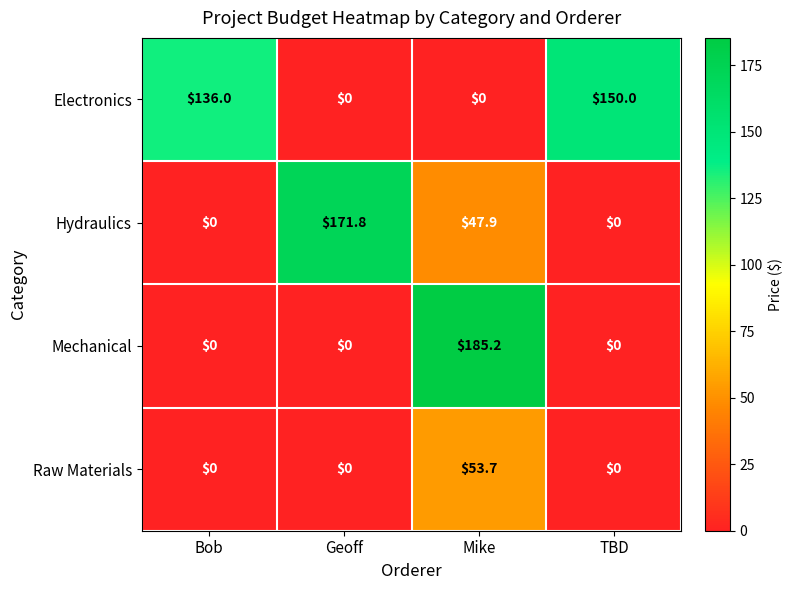

What is the greatest value displayed?

185.2